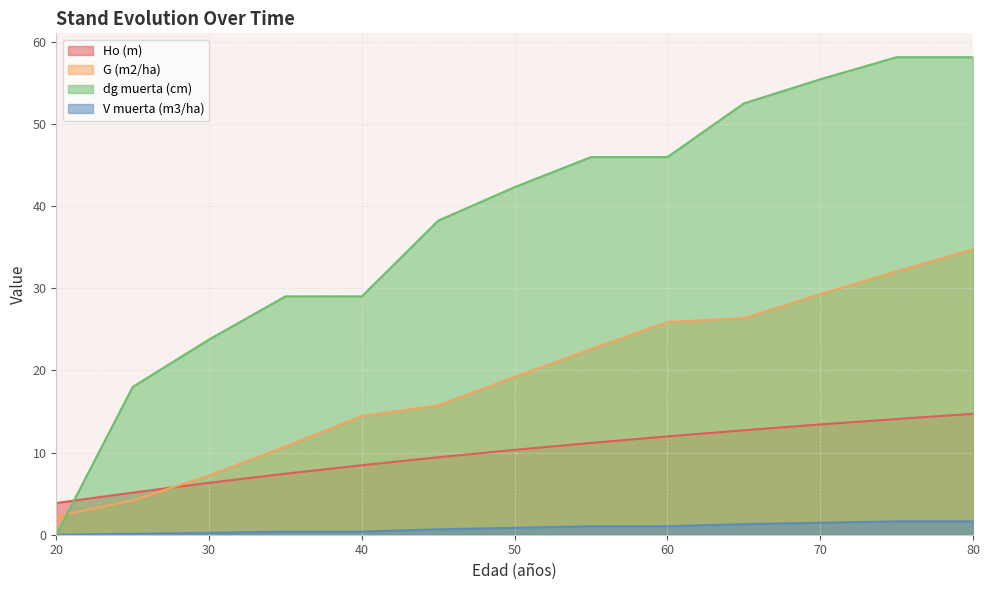

Rank the series by their average value, from lowest to highest.

V muerta (m3/ha), Ho (m), G (m2/ha), dg muerta (cm)